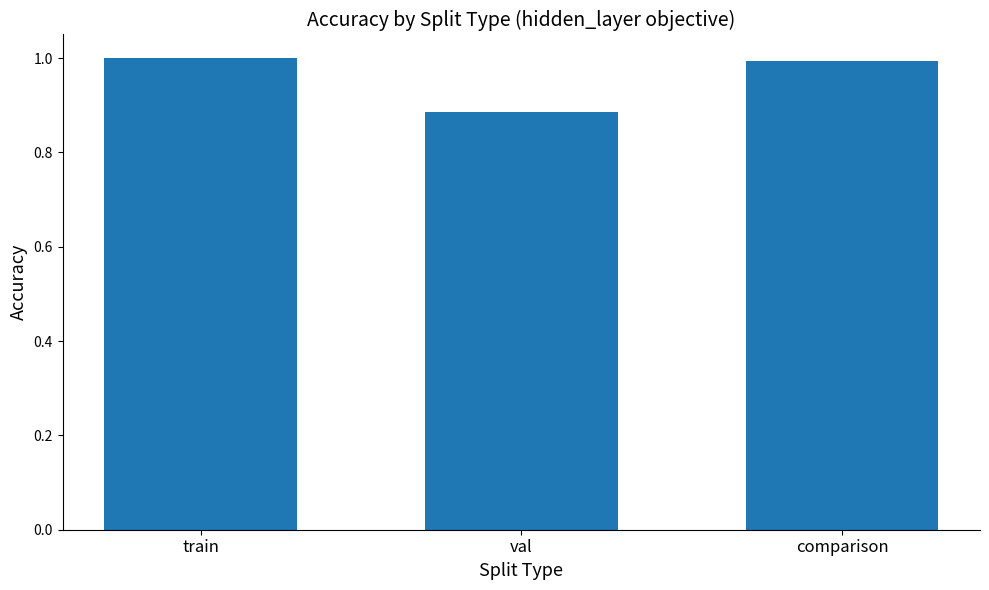

The chart shows a value of 1.3 at comparison. True or false?

False